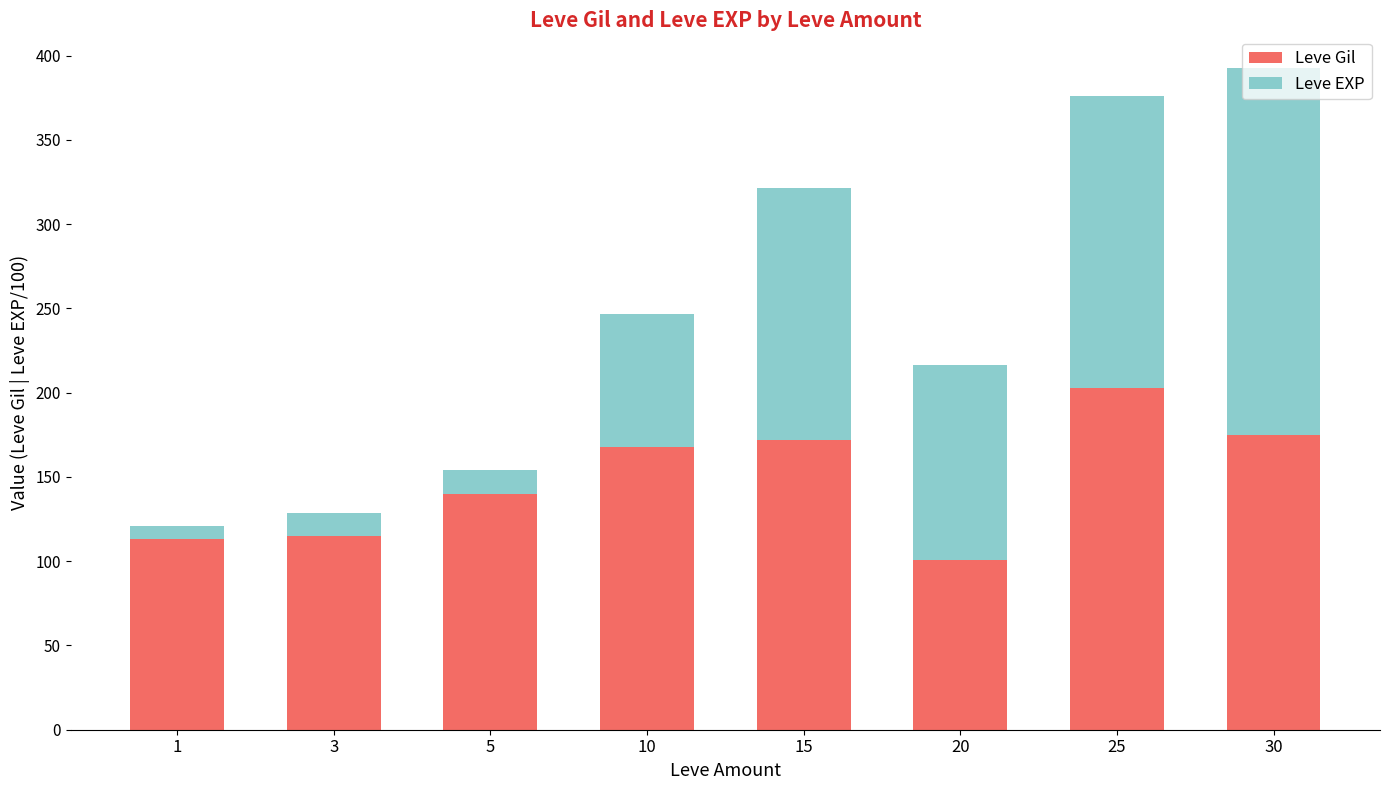

The Leve Gil series shows 87.8 at 15. True or false?

False